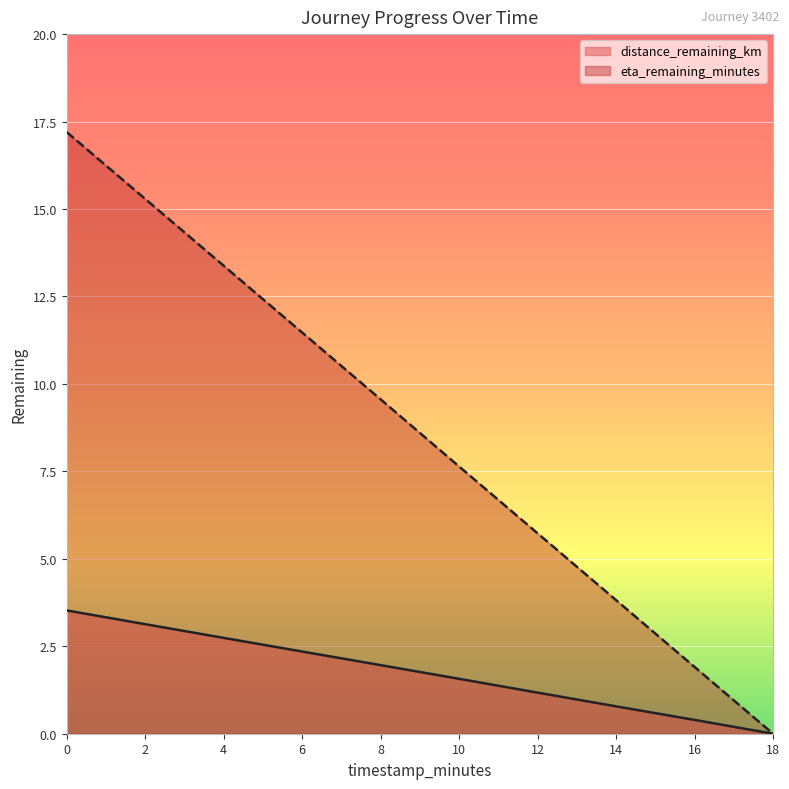

The value of eta_remaining_minutes at 6 is 11.5. True or false?

True